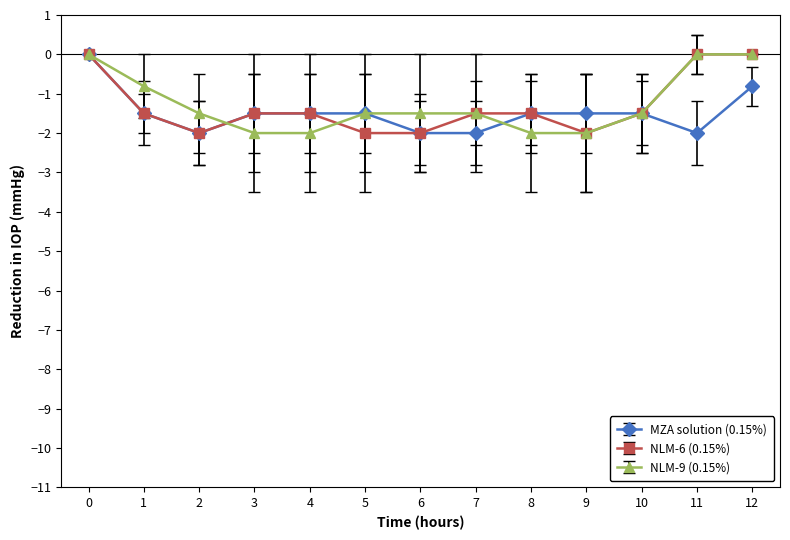

Is it true that NLM-6 (0.15%) equals -1.5 at 4?

True